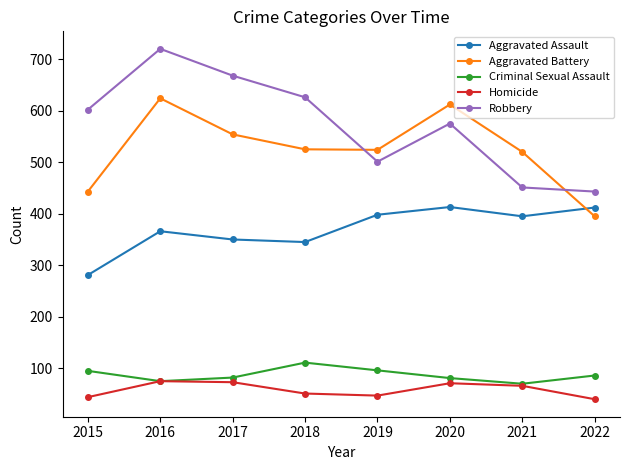

True or false: Robbery has a value of 160 at 2017.

False